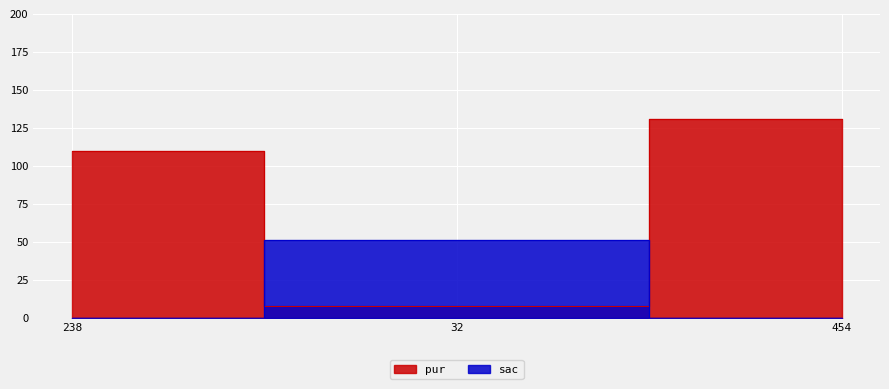

Rank the series at 454 from highest to lowest value.

pur, sac